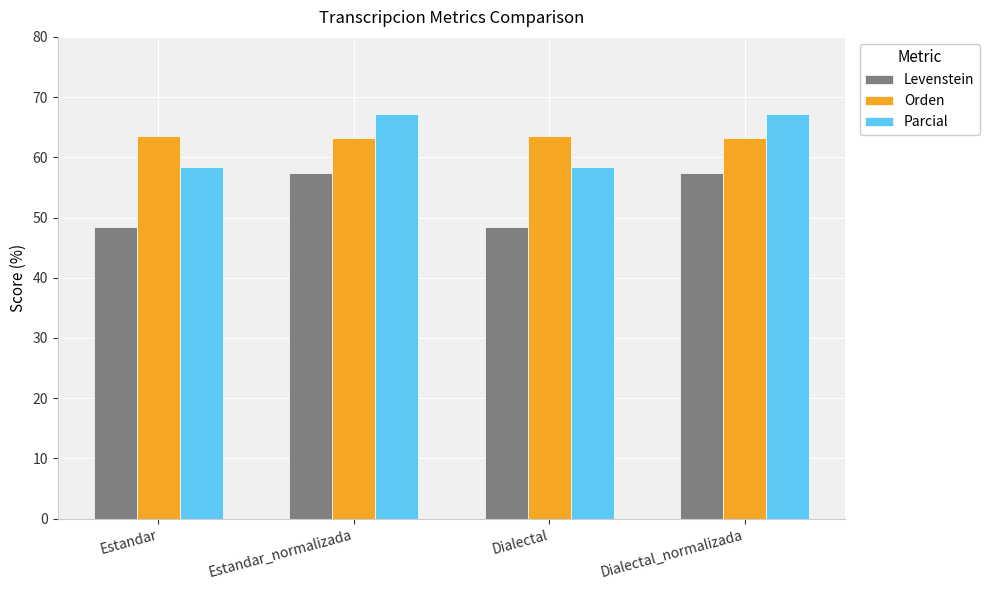

List the series in order of their peak value, highest first.

Parcial, Orden, Levenstein